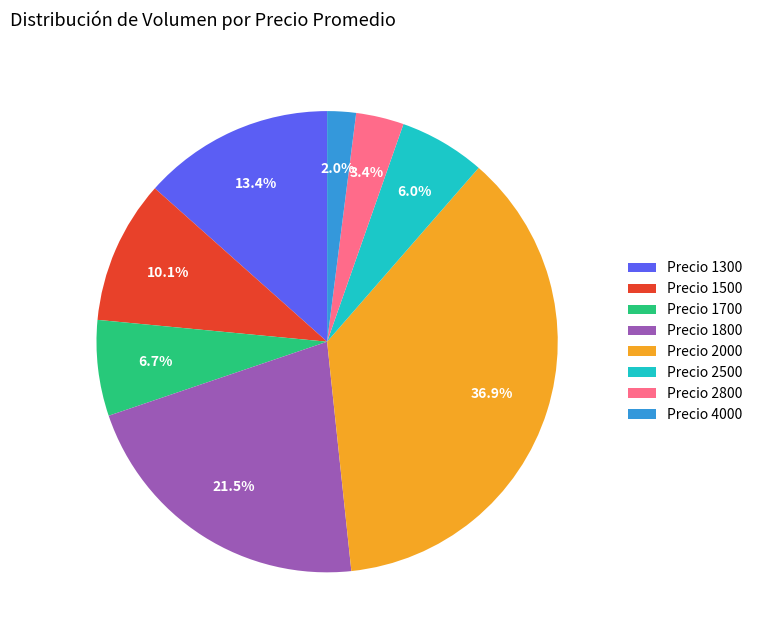

Rank the categories by value from lowest to highest.

Precio 4000, Precio 2800, Precio 2500, Precio 1700, Precio 1500, Precio 1300, Precio 1800, Precio 2000